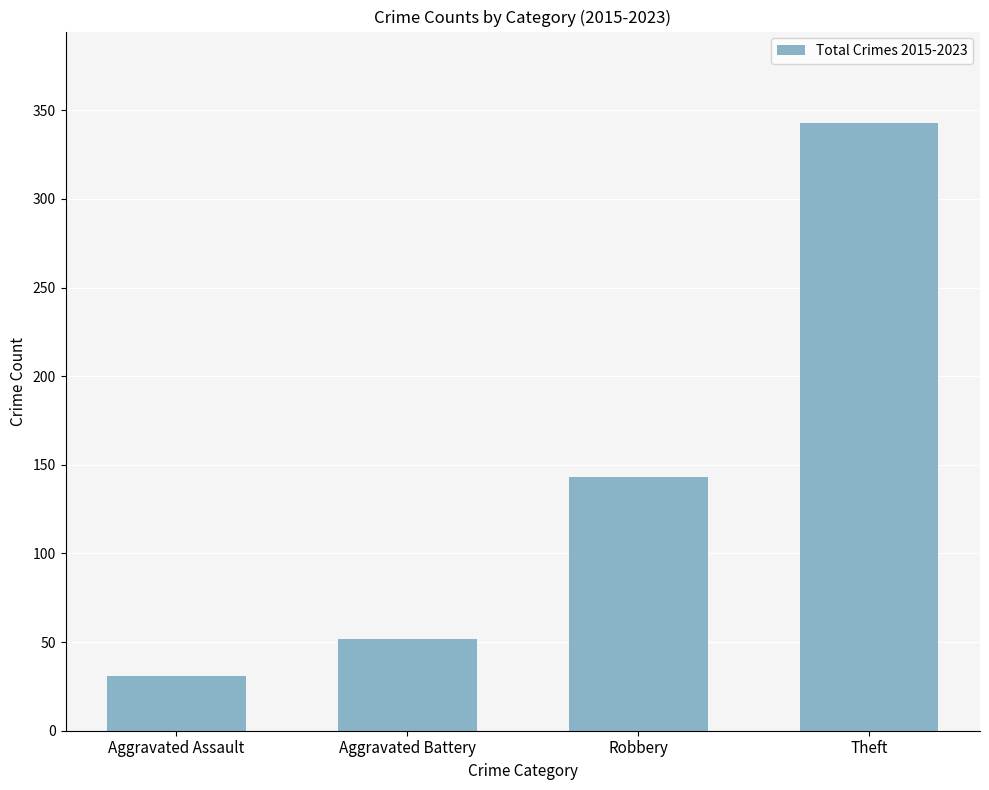

Does the chart contain stacked bars?

No